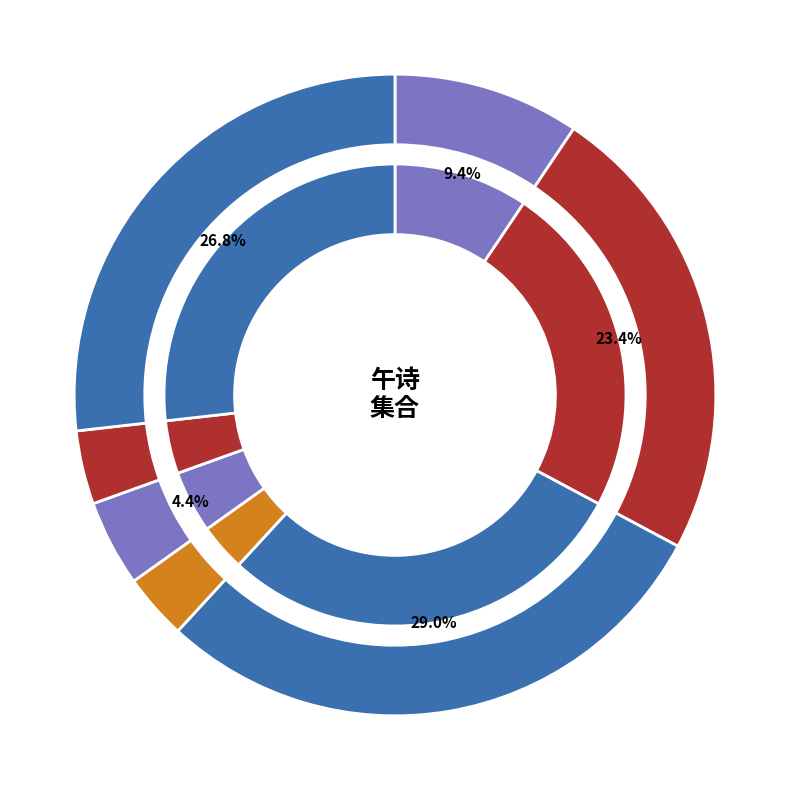

Rank the categories by value from lowest to highest.

溪村·独步溪村午, 范村午坐·好风入修篁, 秦村午炊, 捒中感事·历历乡村午梦初, 七星墩山村午后散步, 秦村午炊, 范村午坐